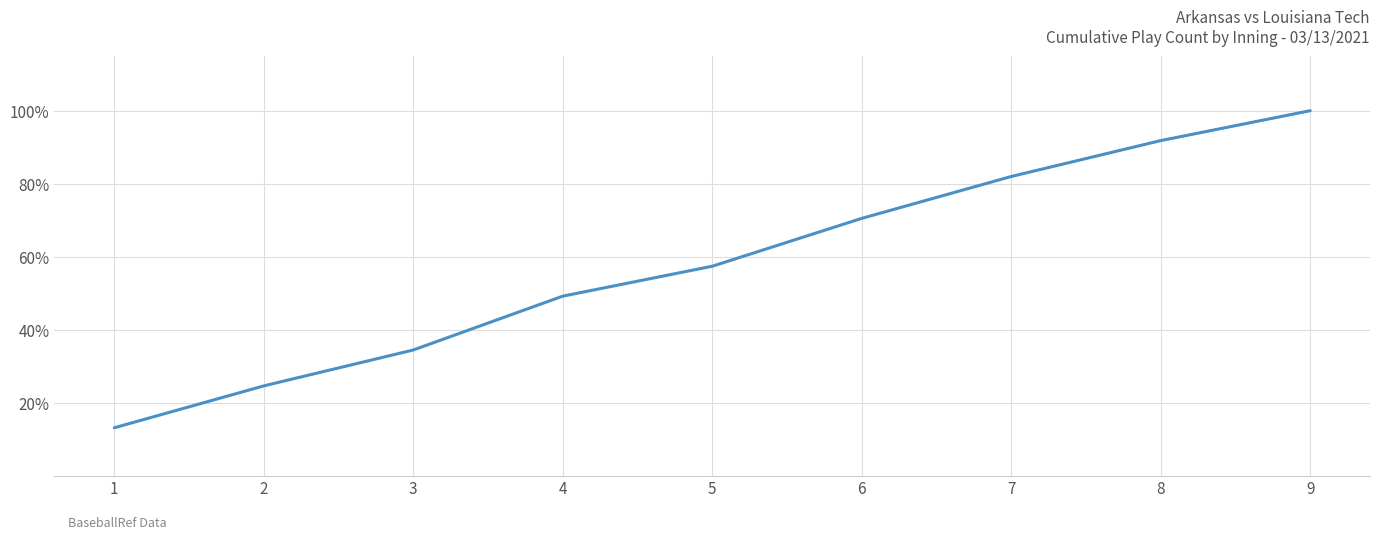

Does the chart display data point markers on the line(s)?

No